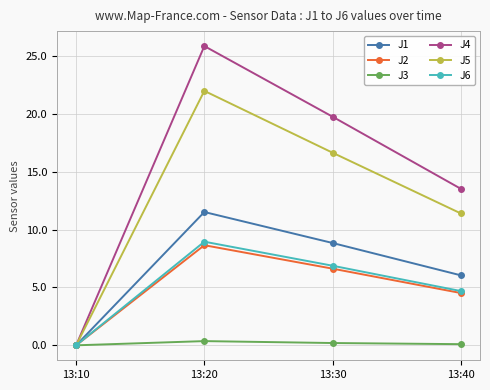

What are all the series names shown in the legend?

J1, J2, J3, J4, J5, J6